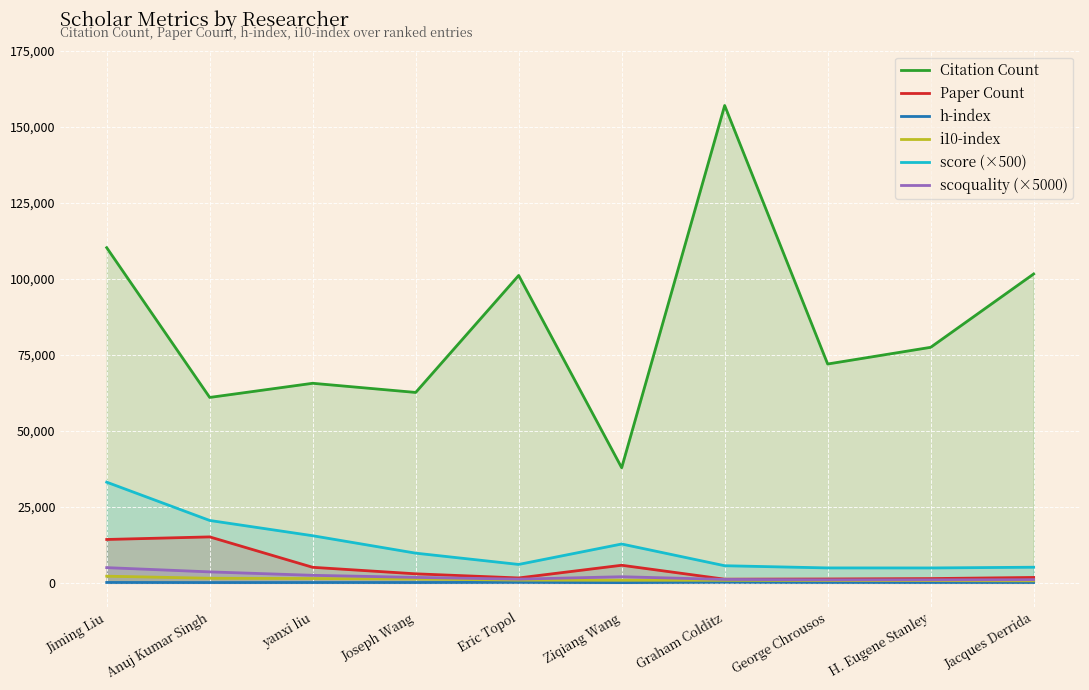

Which series has the largest total across all categories?

Citation Count